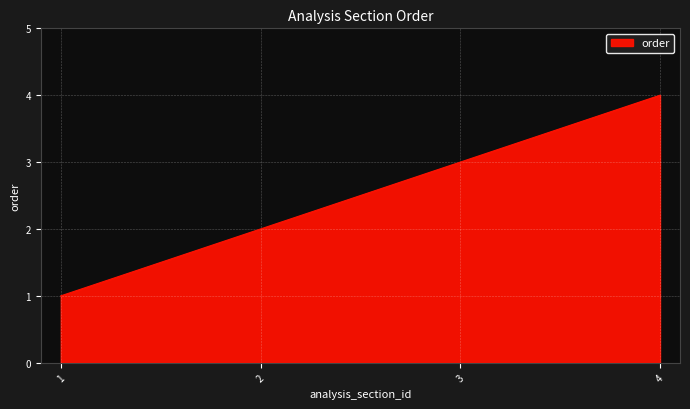

List the labels in order of value, largest first.

4, 3, 2, 1